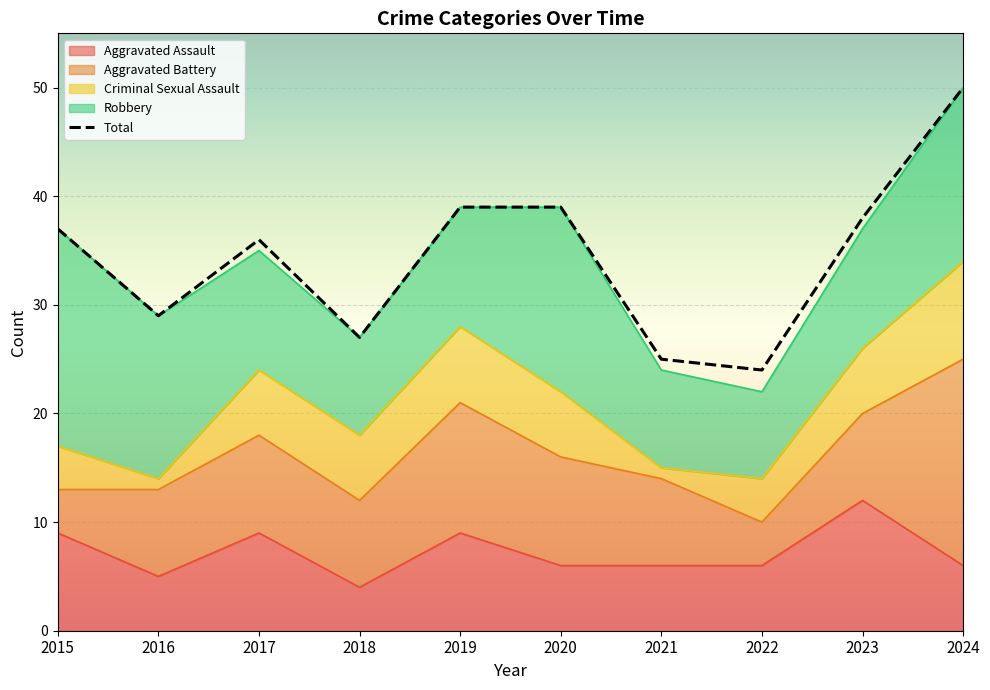

What is the value of the 2nd point from the left?

29